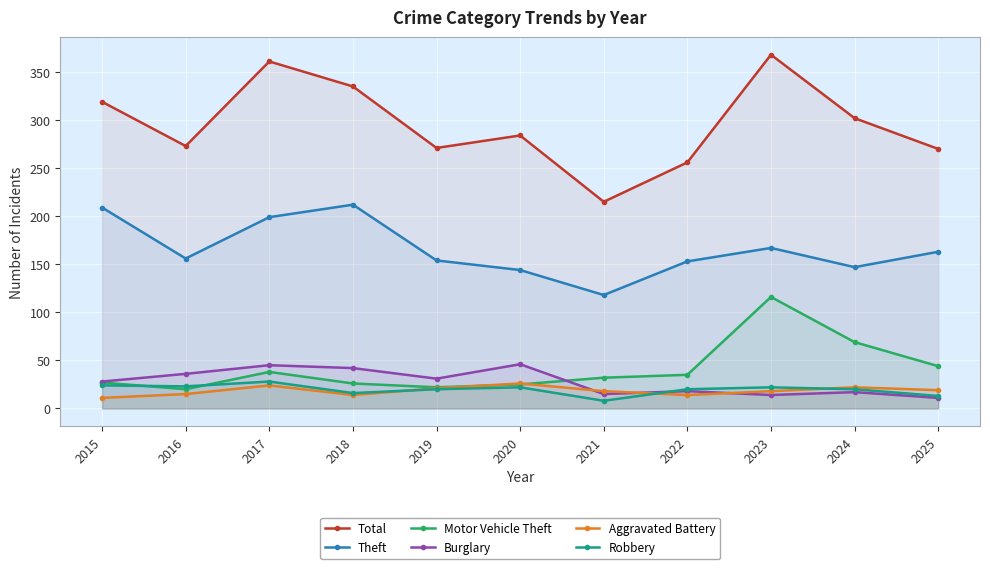

At which category does Total reach its first local peak?

2017